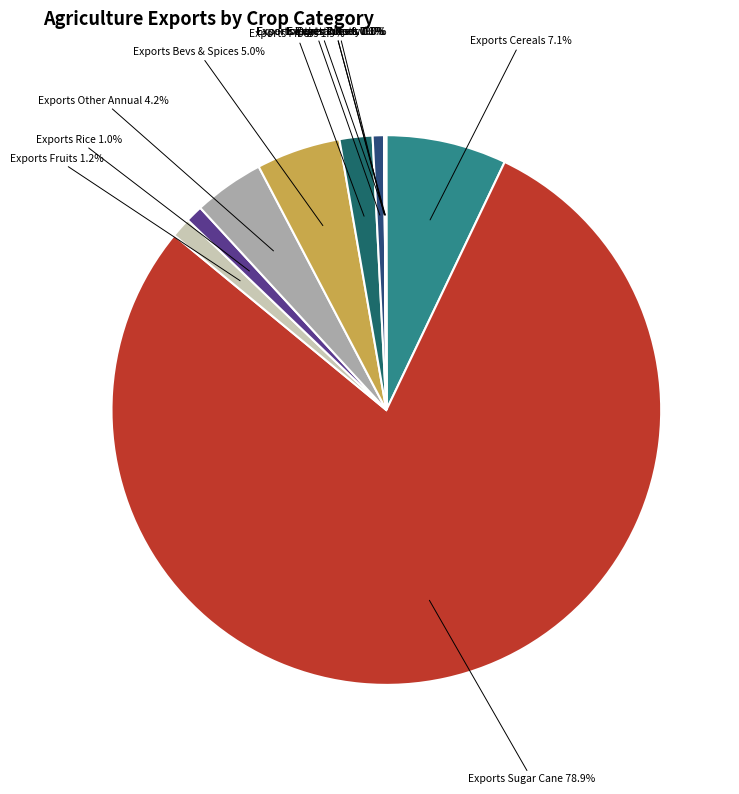

Does Exports Sugar Cane 78.9% represent more than half of the total?

Yes